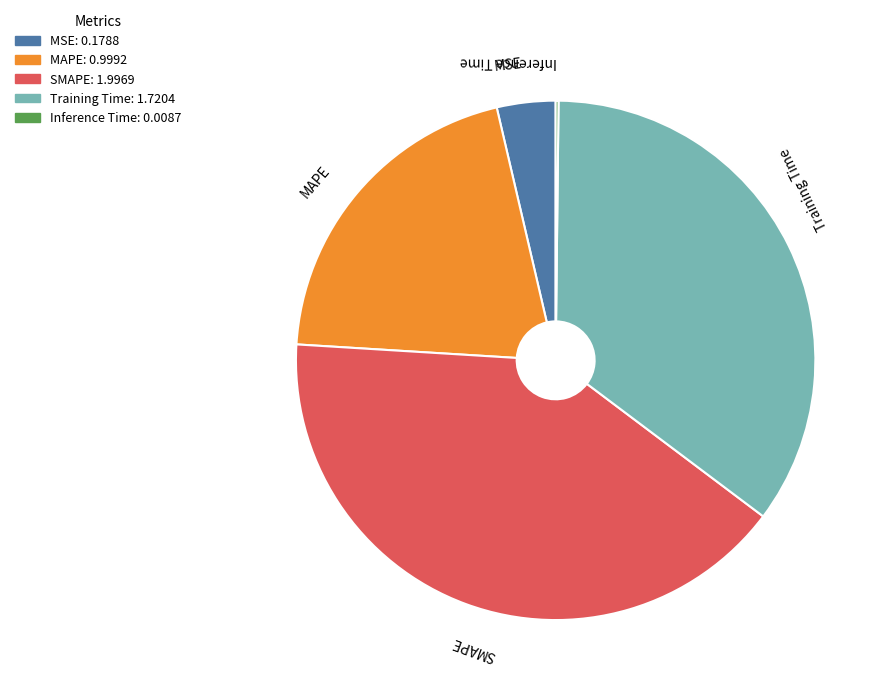

Is MSE the majority of the pie?

No